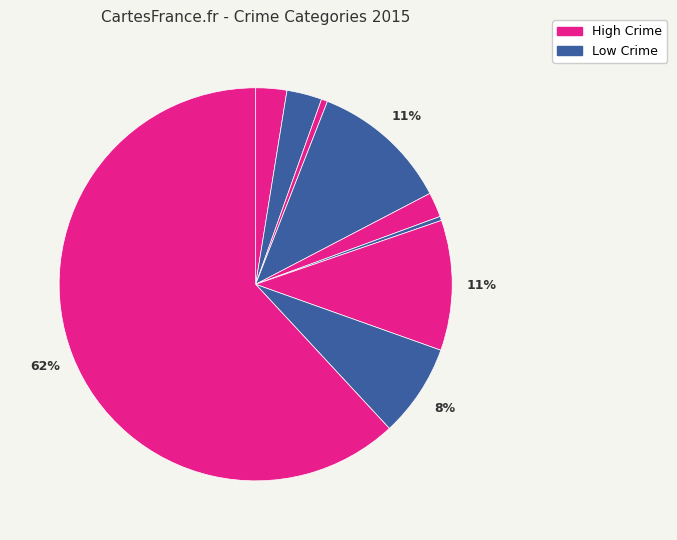

How many slices are in this pie chart?

9